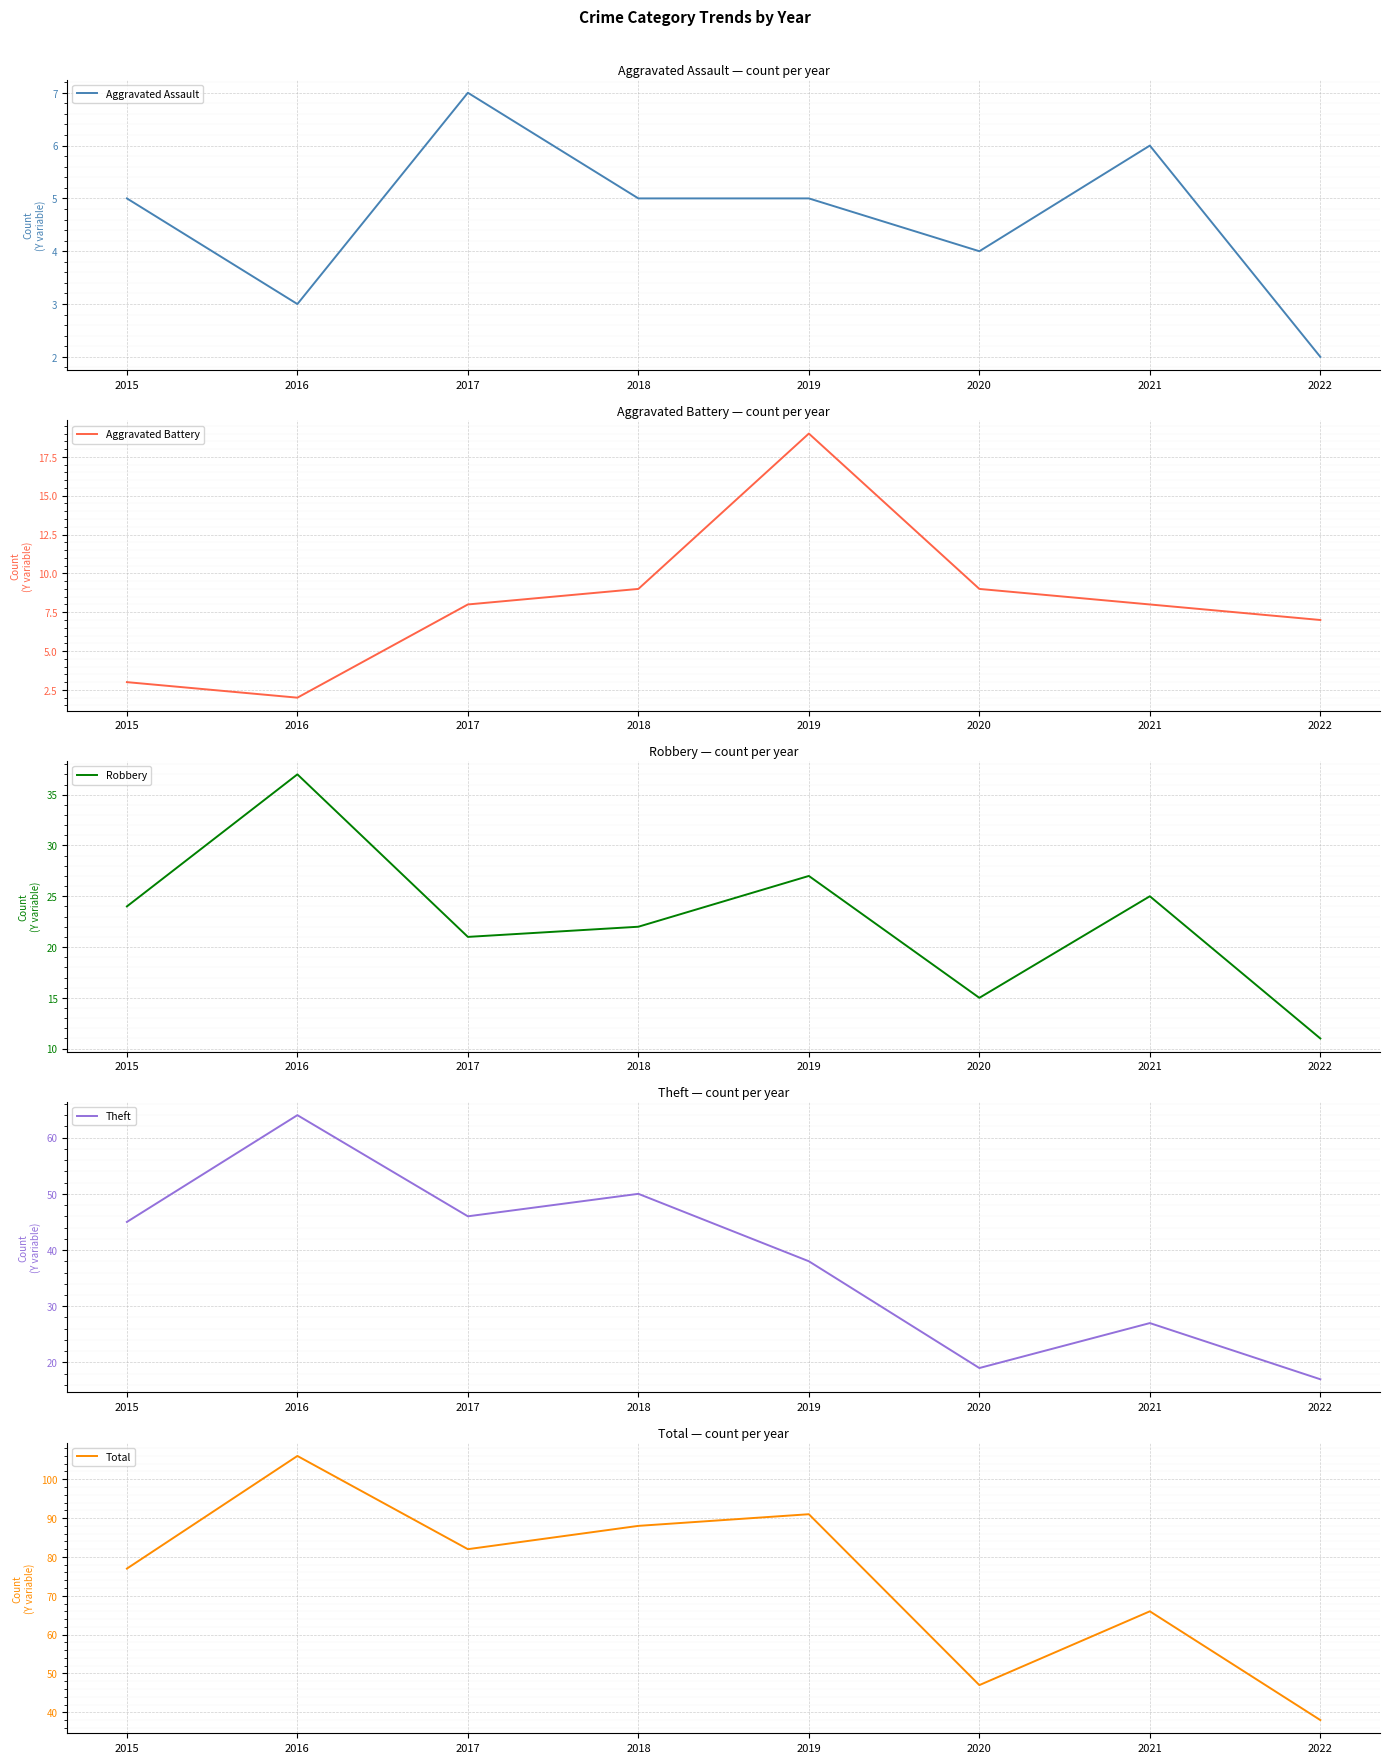

At how many categories does at least one series exceed 84?

3